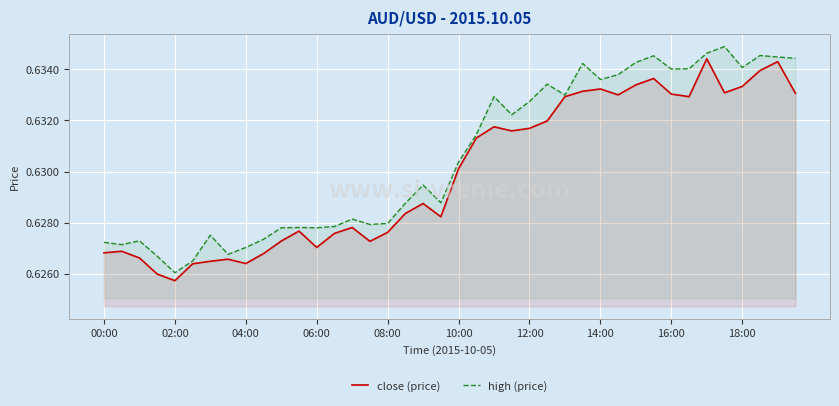

Between 35 and 10, which is larger?

35